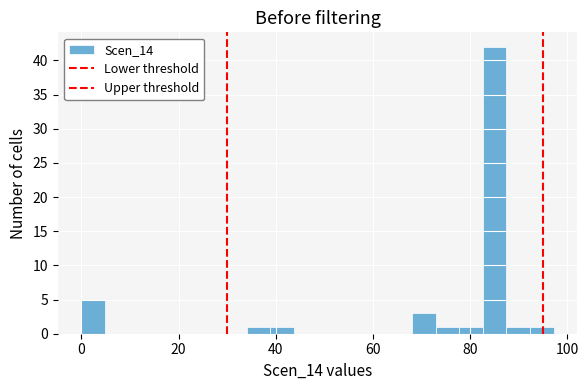

Read against the x-axis, roughly where is the centre of the tallest bar?

86